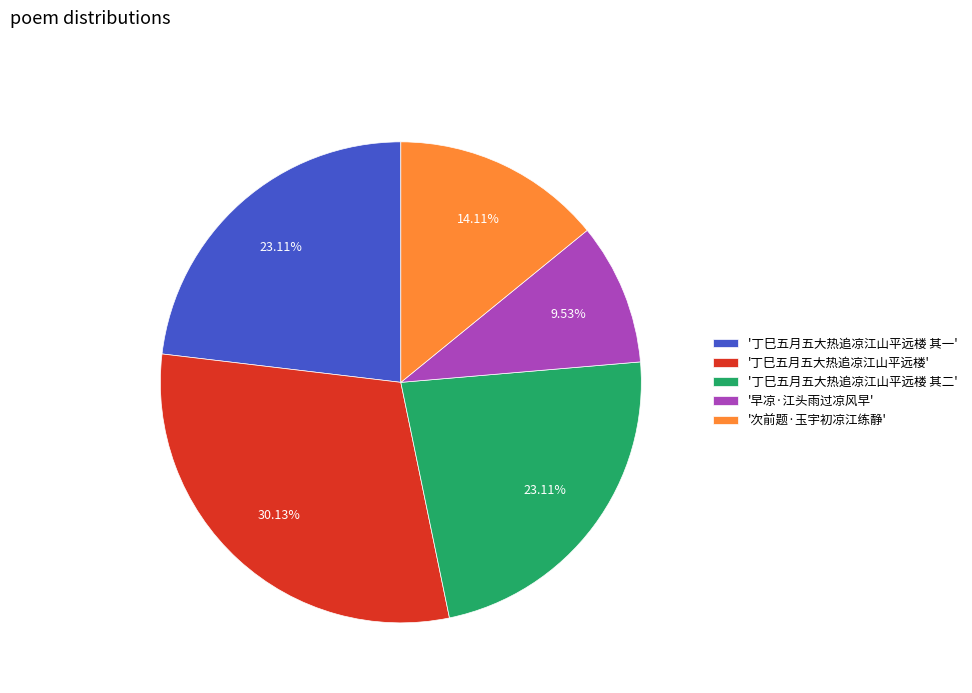

Count the number of slices in the pie.

5